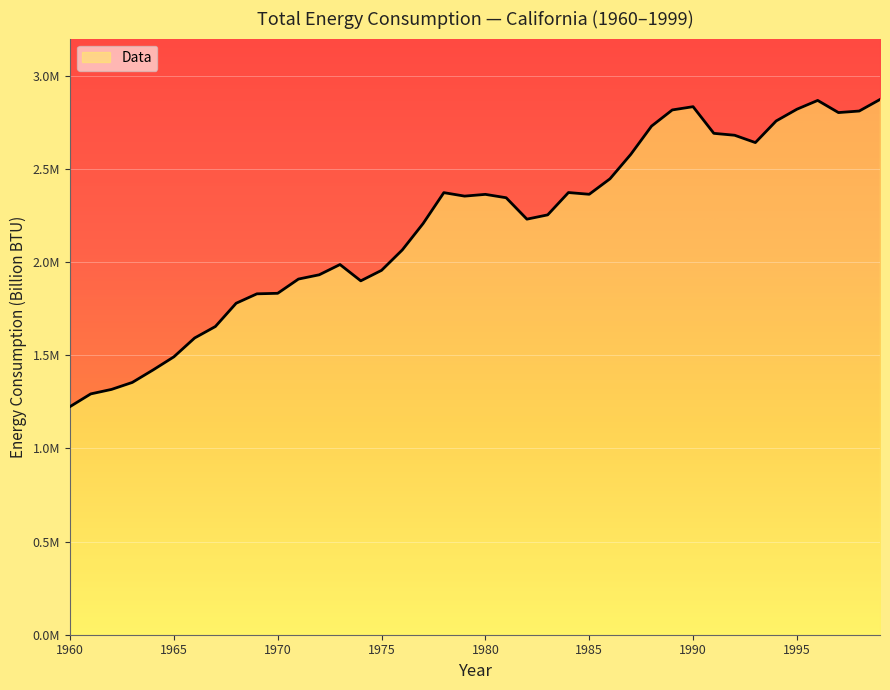

What is the value of the 4th point from the left?

1354293.3